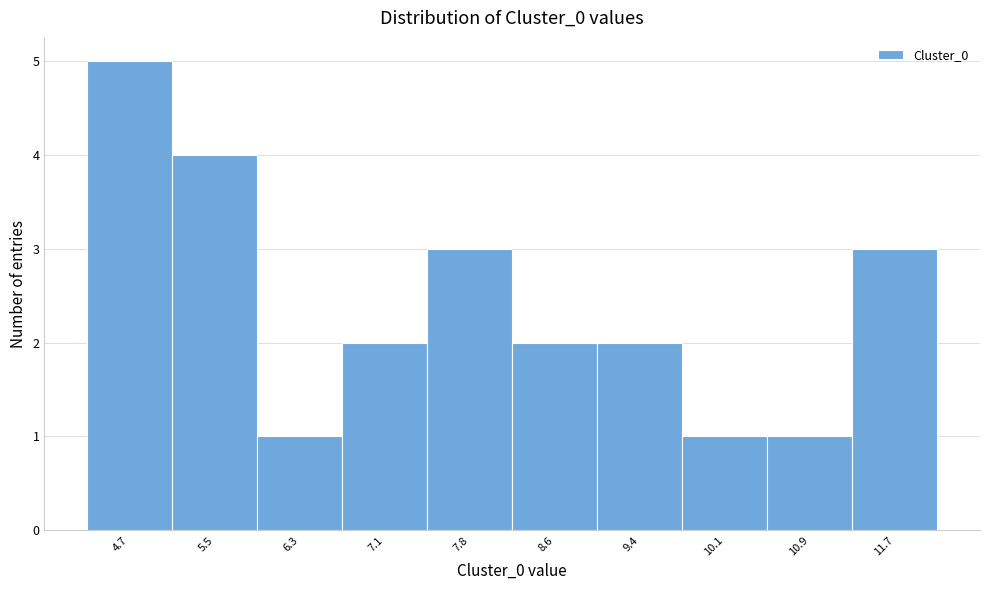

Reading right to left, extract all data points from this chart.

11.7=3	10.9=1	10.1=1	9.4=2	8.6=2	7.8=3	7.1=2	6.3=1	5.5=4	4.7=5